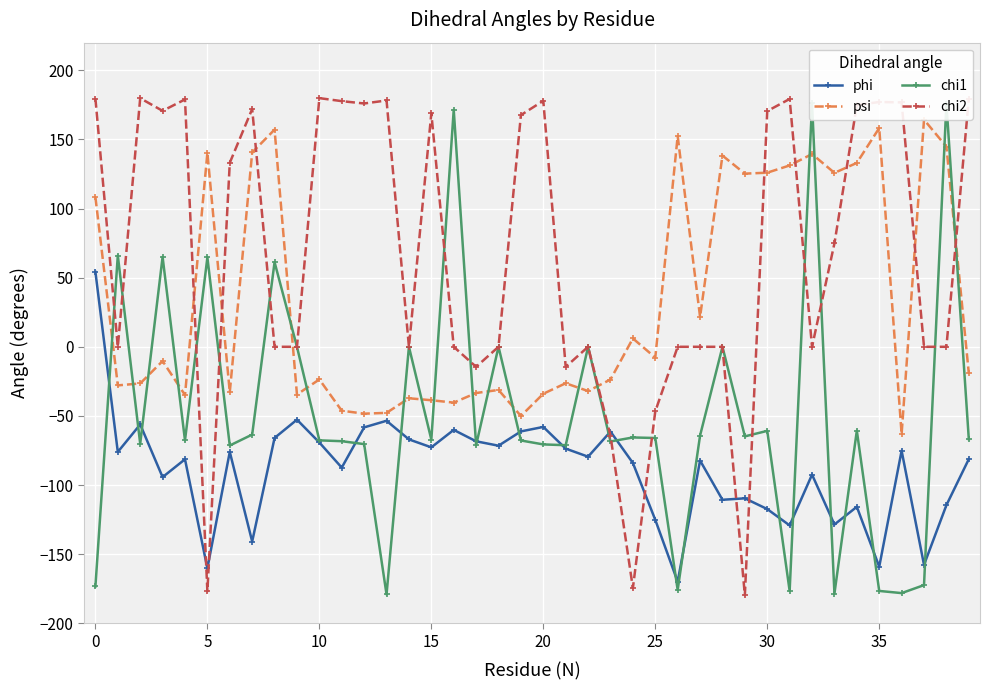

True or false: psi has a value of -34.0 at 20.

True